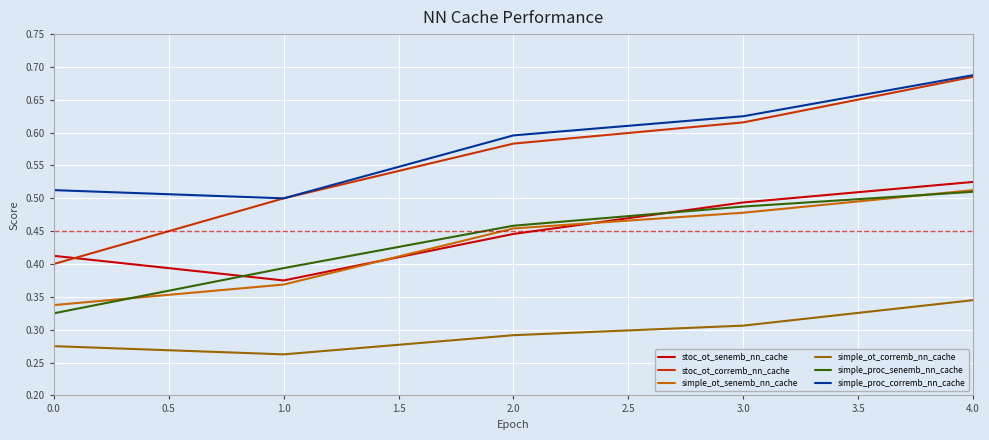

Is it true that simple_proc_corremb_nn_cache equals 1.2 at 4.0?

False